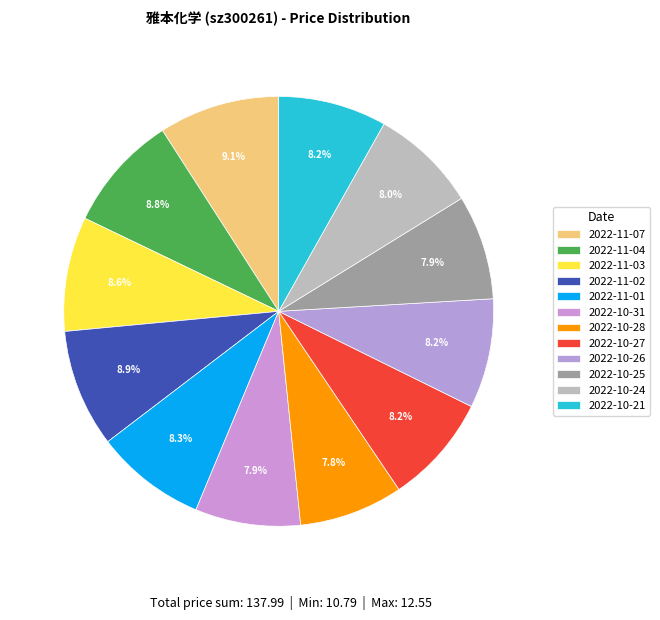

To the nearest percent, what is the combined percentage of 2022-11-01 and 2022-10-25?

16%